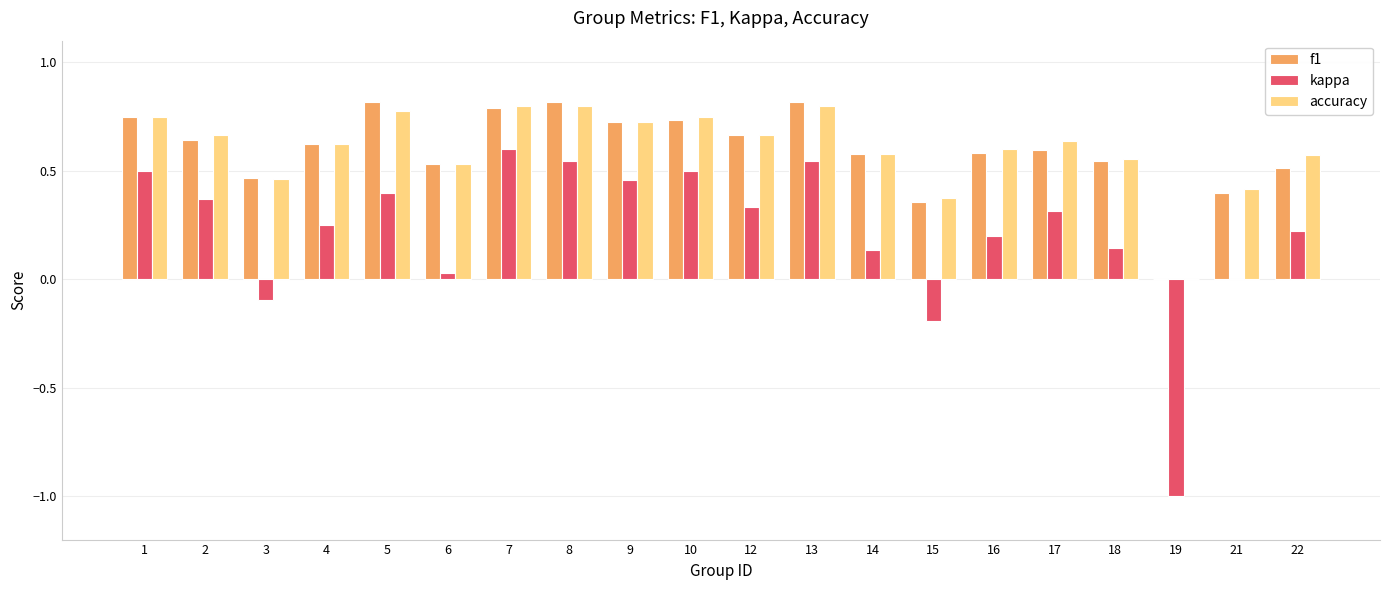

What is the sum of the f1 values at 21 and 13?

1.2